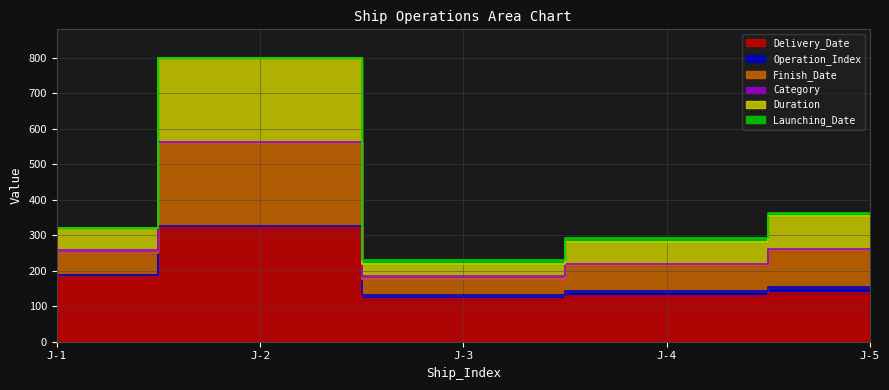

Does the chart display data point markers on the line(s)?

No